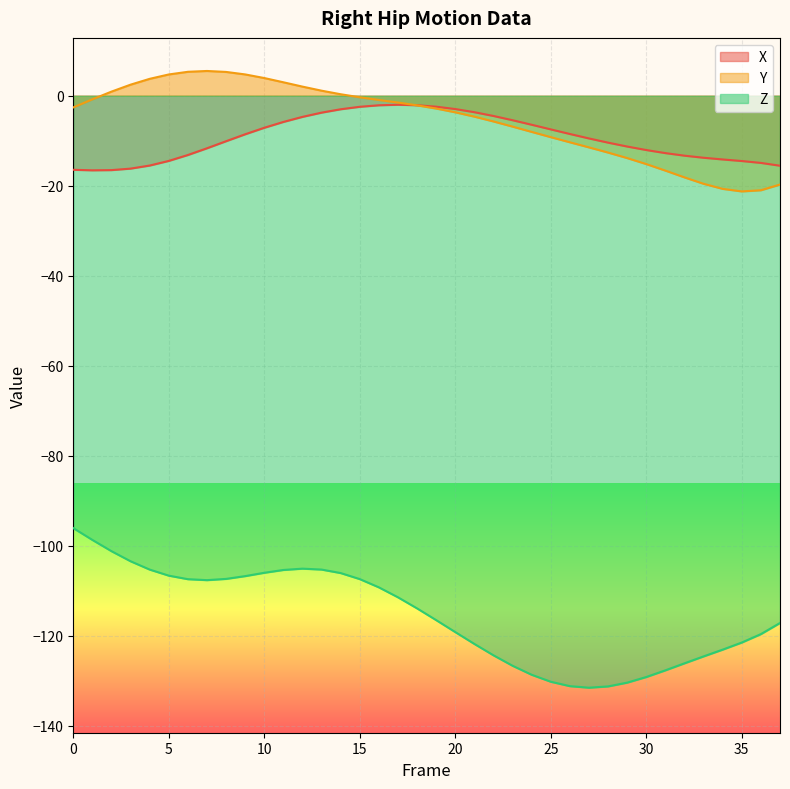

Is the value of X at 31 greater than the value of Y at 37?

Yes